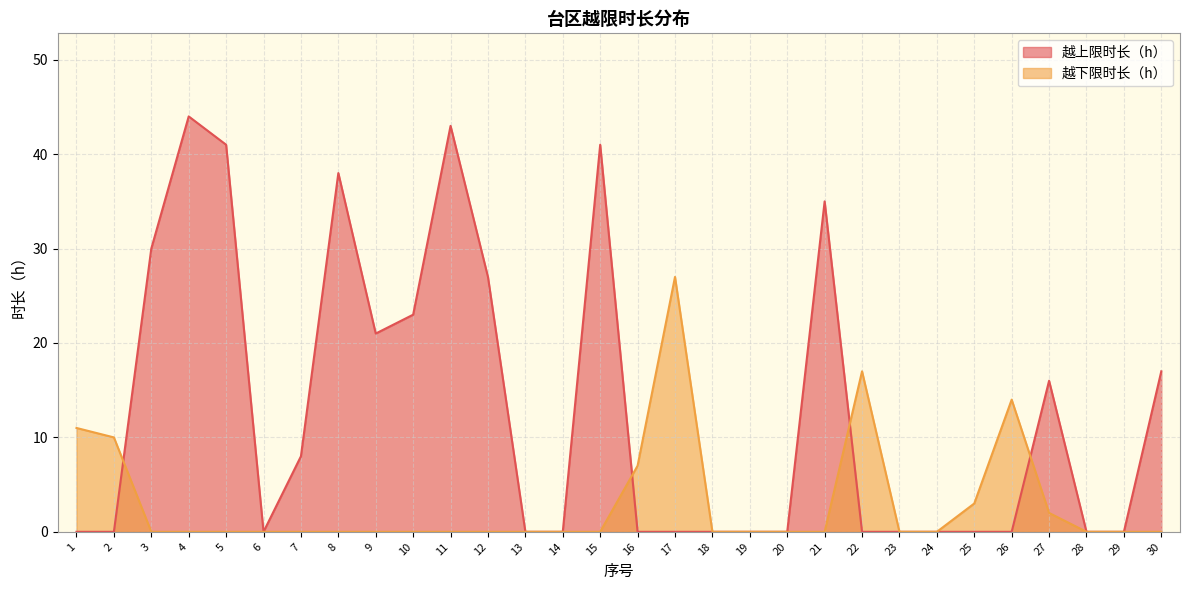

Which series has the widest spread of values?

越上限时长（h）